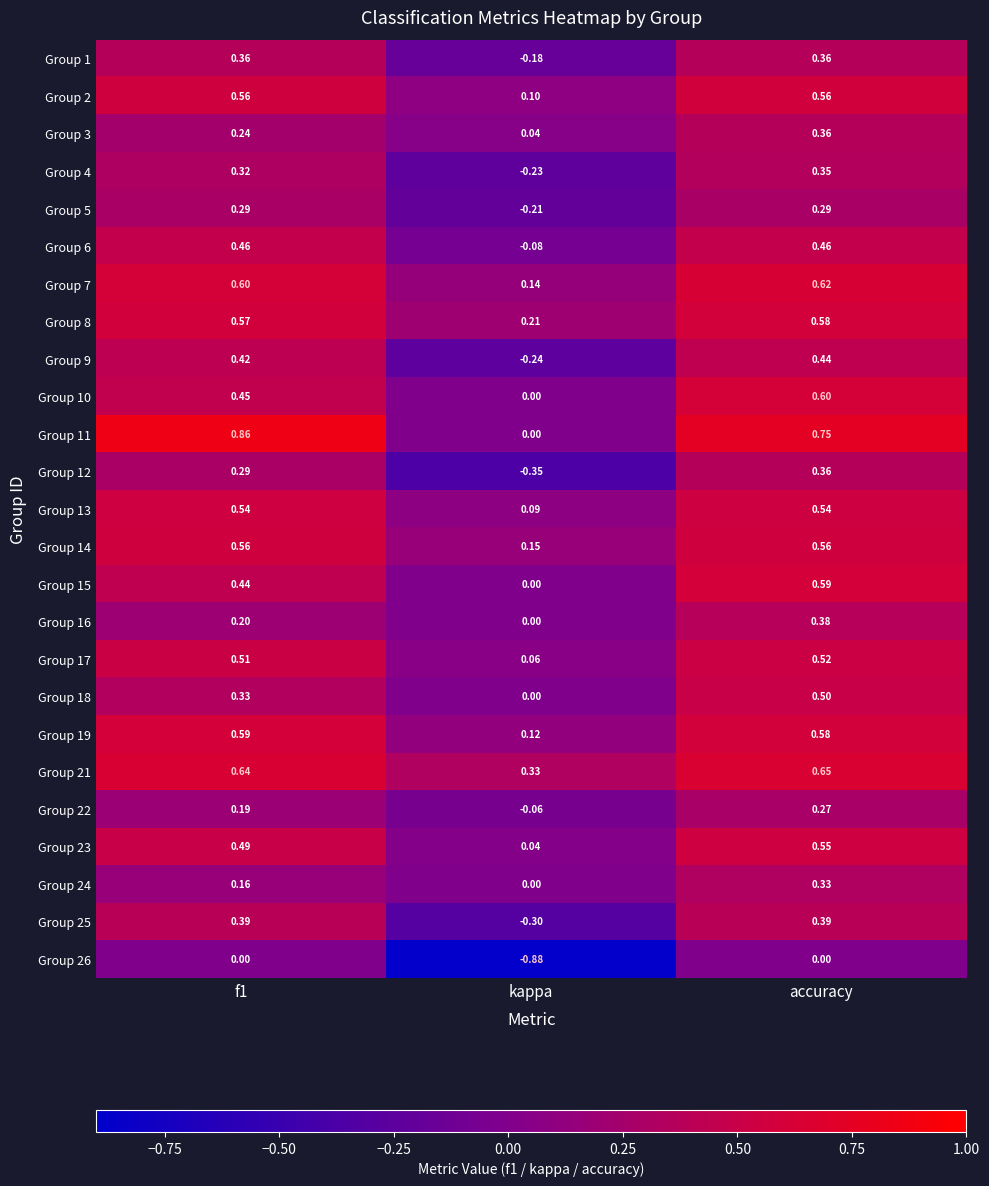

Is the value of Group 5 at accuracy greater than the value of Group 22 at f1?

Yes